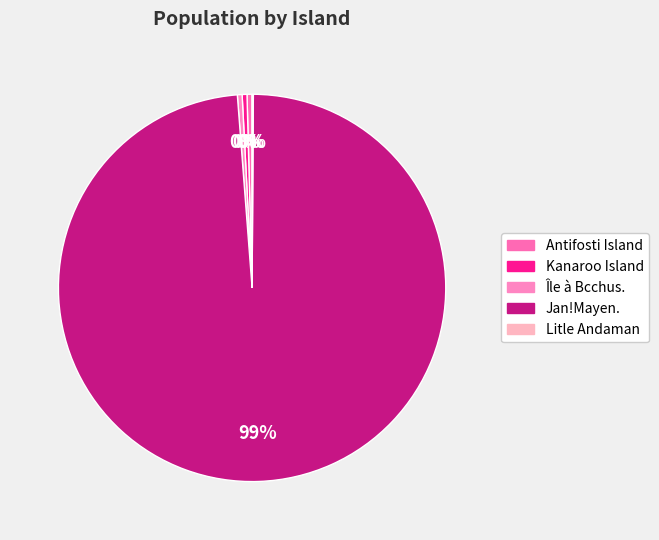

How many segments does this pie chart have?

5